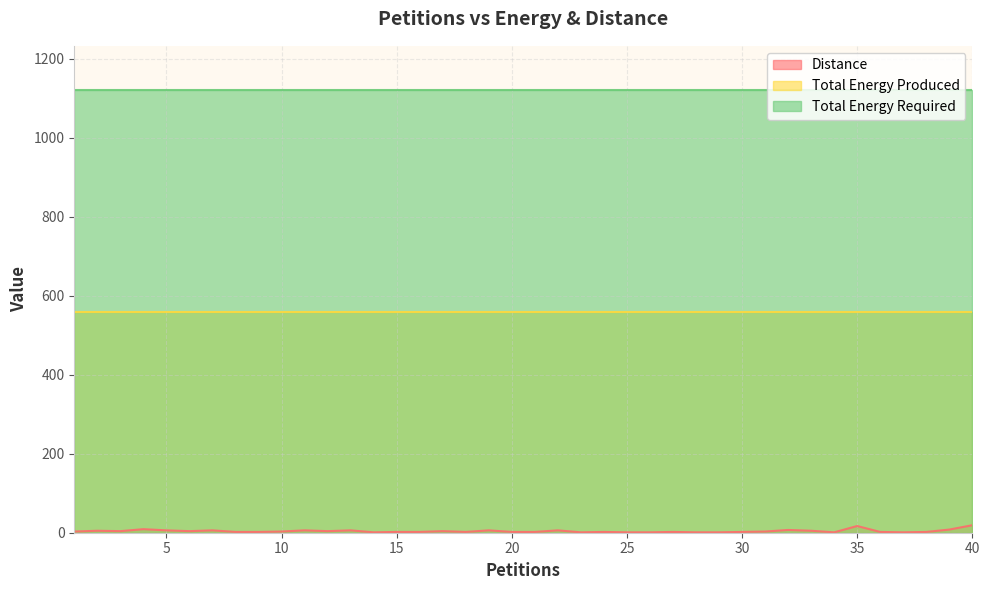

Is it true that Total Energy Produced equals 560 at 32?

True